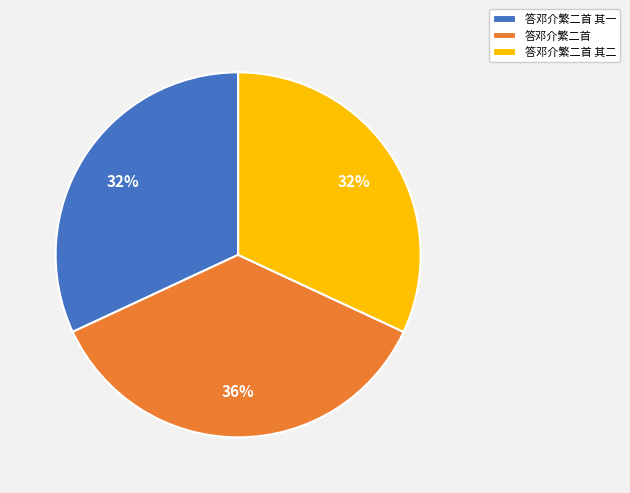

To the nearest percent, what portion does 答邓介繁二首 其一 represent?

32%